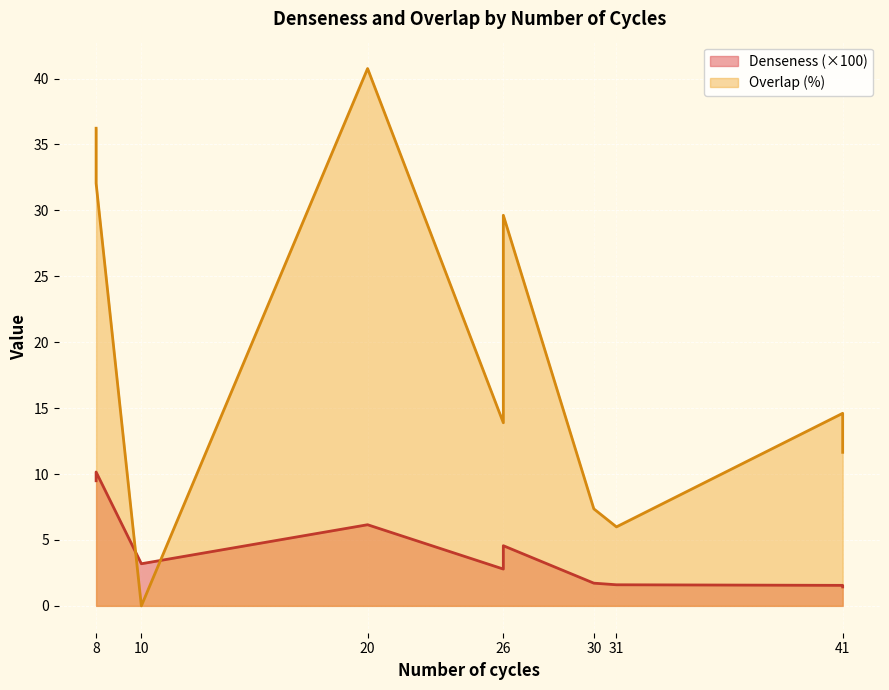

At which category is the sum across all series the highest?

20